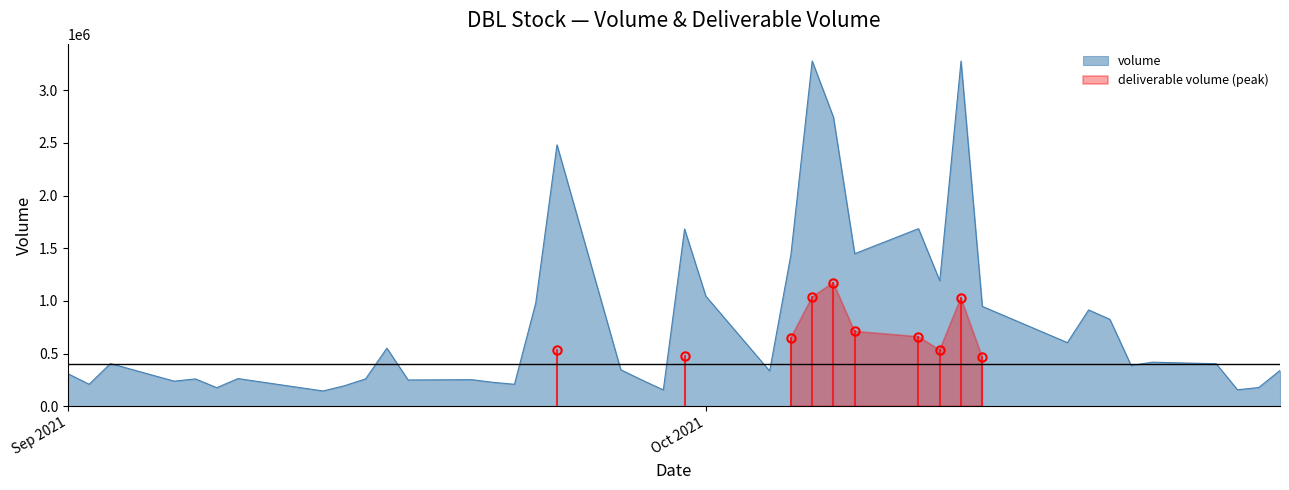

The value at 2021-09-29 is 154977. True or false?

True